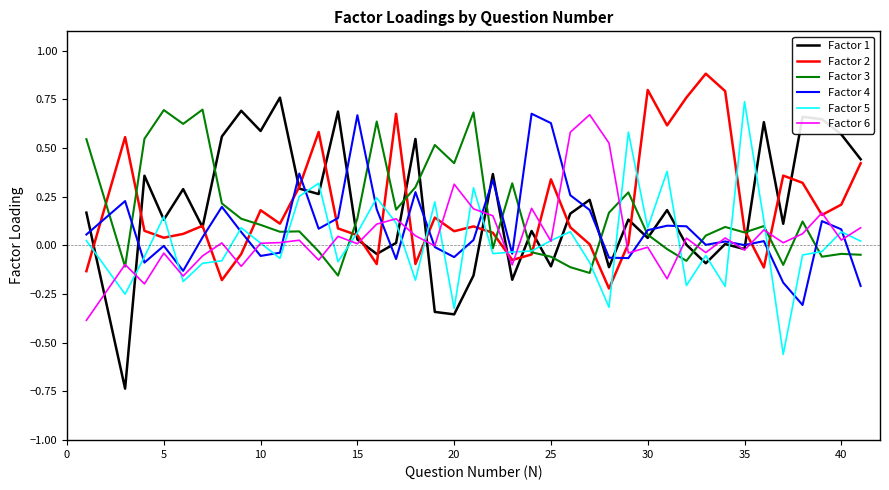

Which series has the widest spread of values?

Factor 1